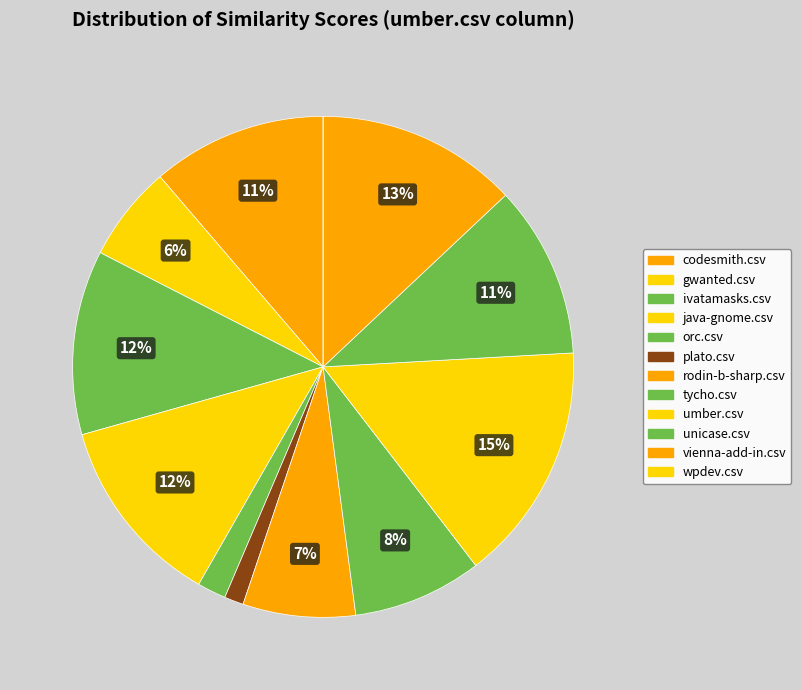

Rank the categories by value from highest to lowest.

umber.csv, vienna-add-in.csv, java-gnome.csv, ivatamasks.csv, codesmith.csv, unicase.csv, tycho.csv, rodin-b-sharp.csv, gwanted.csv, orc.csv, plato.csv, wpdev.csv